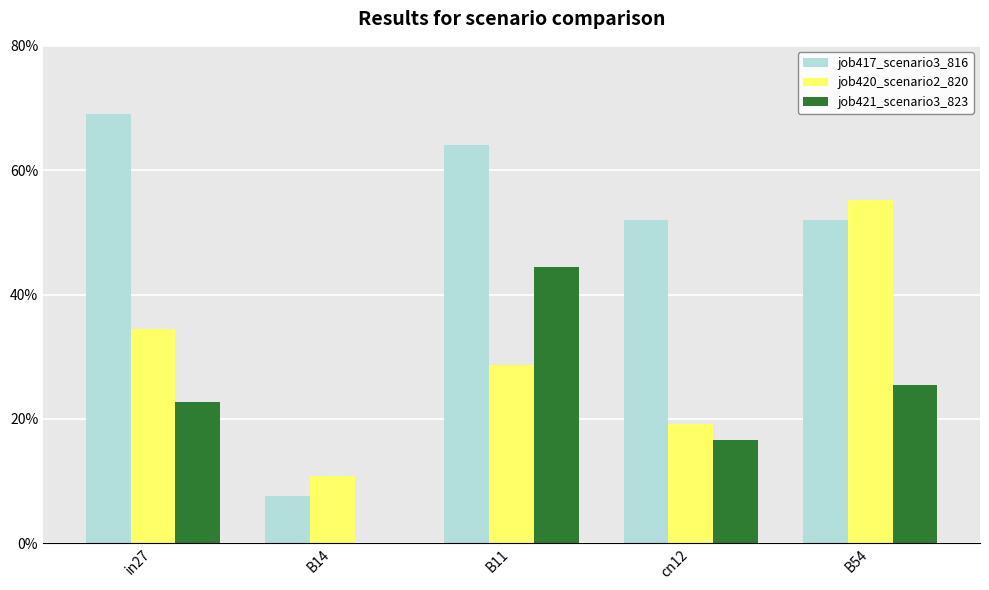

The value of job421_scenario3_823 at B14 is 0.0. True or false?

True